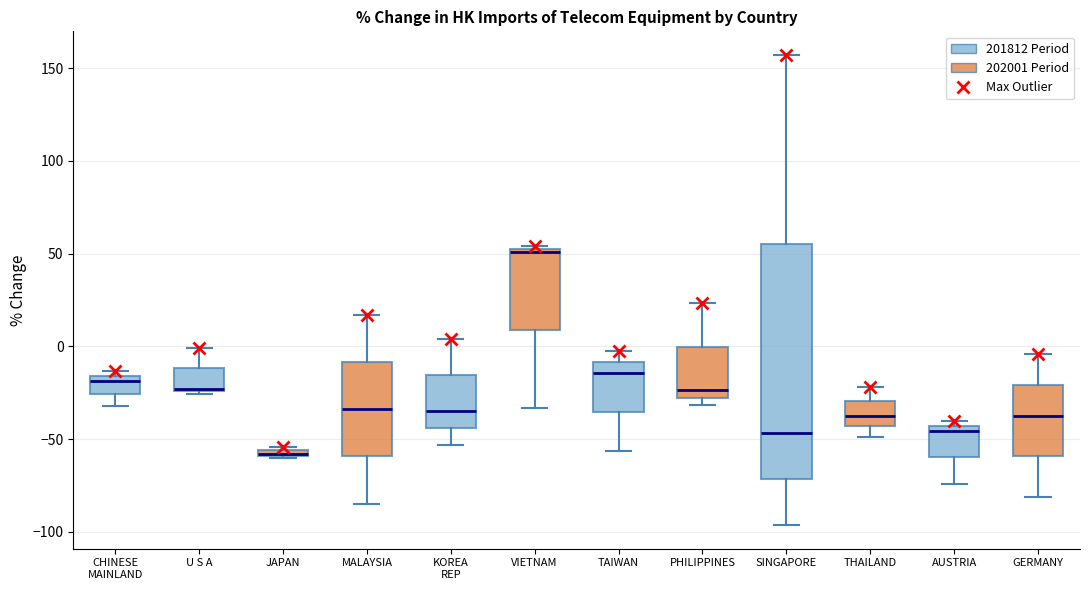

Where is the upper edge of the box for VIETNAM on the y-axis? The values are not printed on the chart, so give them approximately, as read against the axis.

50